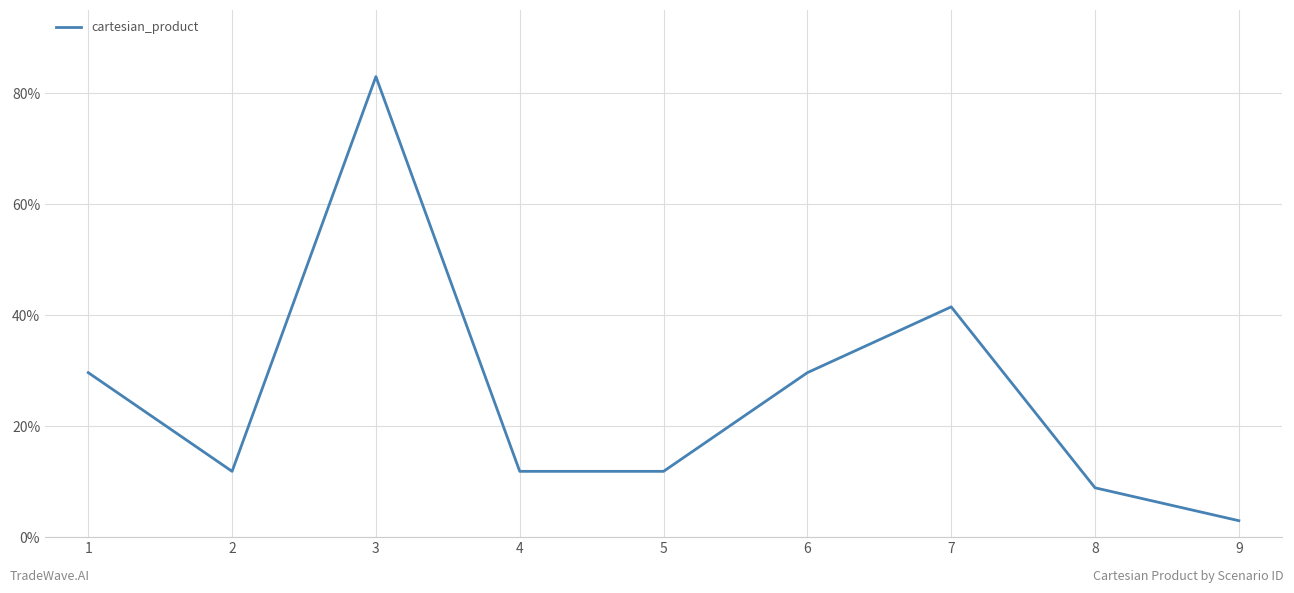

Reading left to right, transcribe all the data shown in this chart.

29.6	11.9	83.0	11.9	11.9	29.6	41.5	8.9	3.0